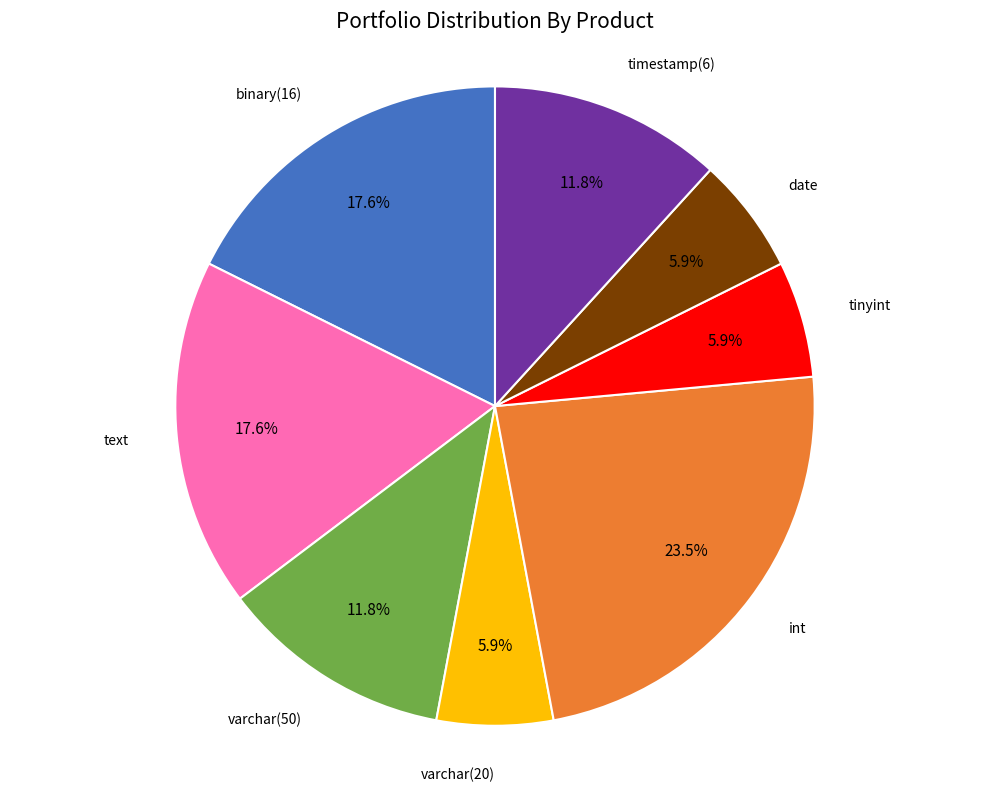

How many slices are in this pie chart?

8